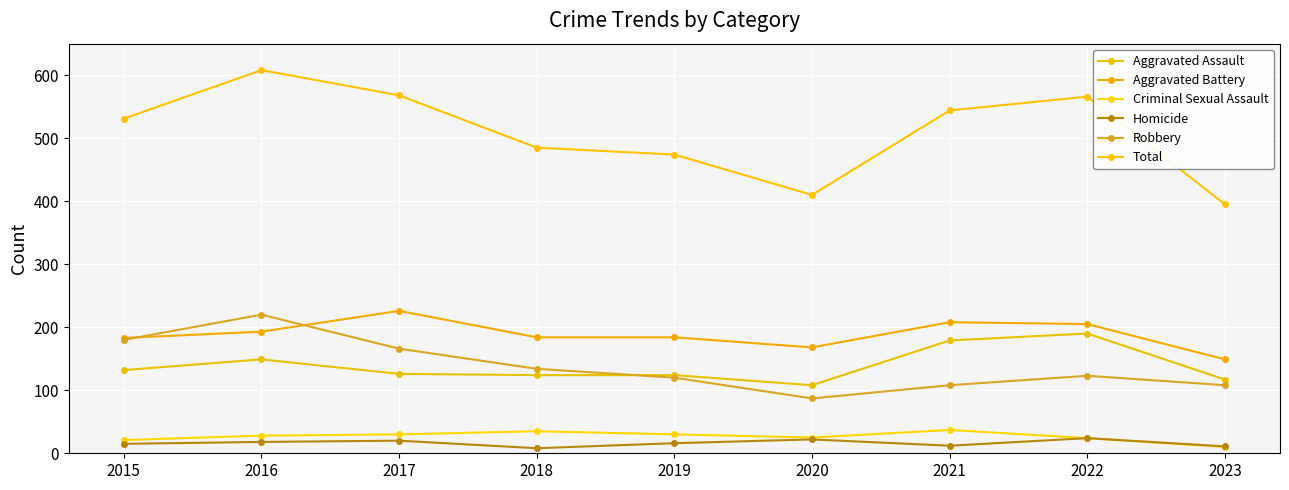

What is the average value of the Criminal Sexual Assault series?

27